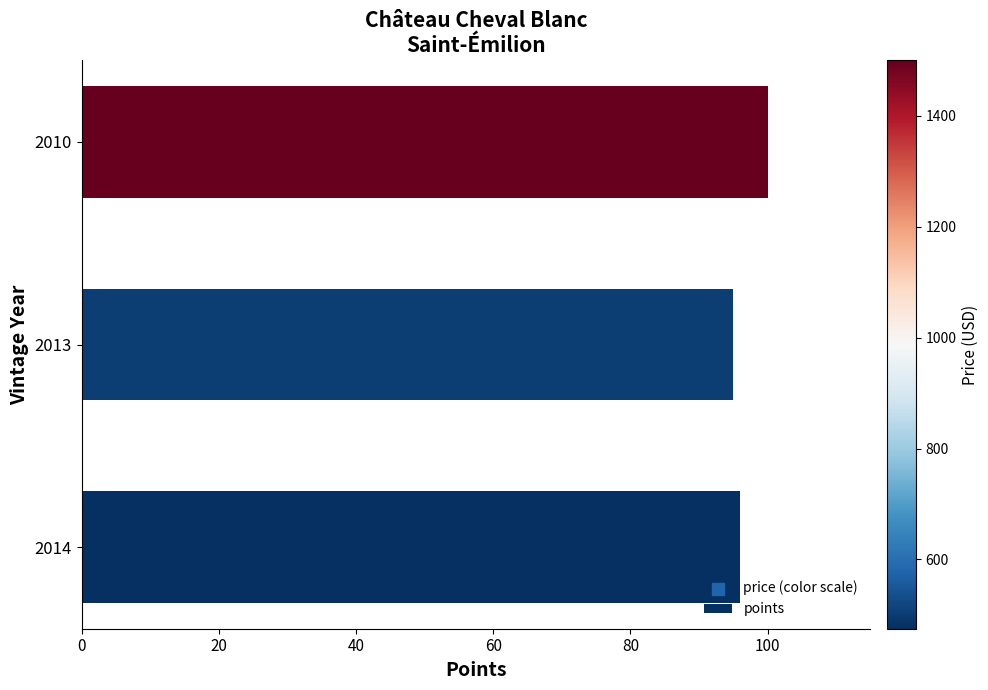

What is the ratio of the value at 2014 to the value at 2010?

1.0